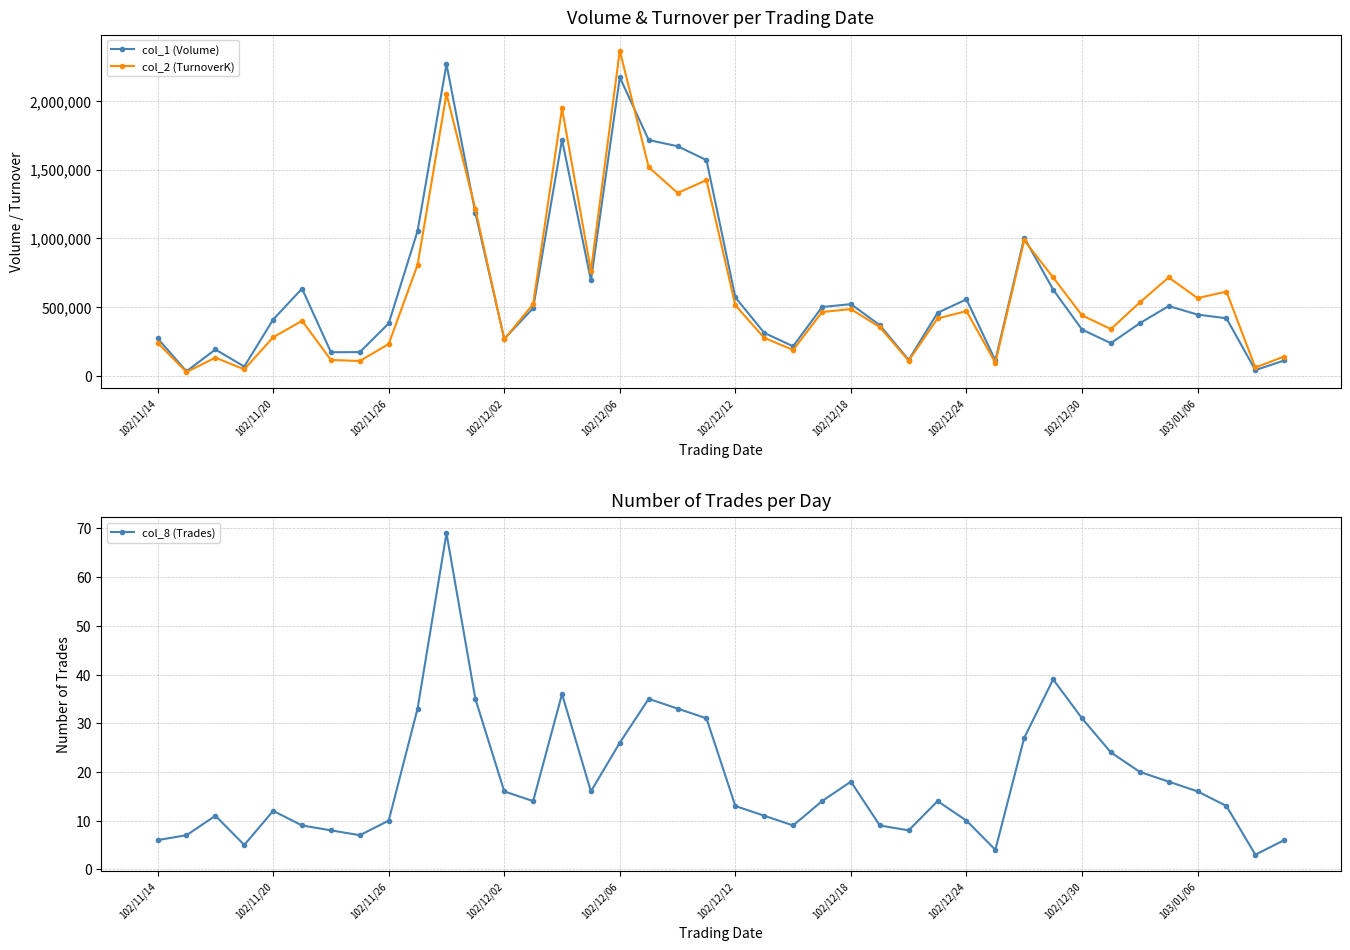

True or false: col_2 (TurnoverK) has more than 2 points higher than both neighbors.

True